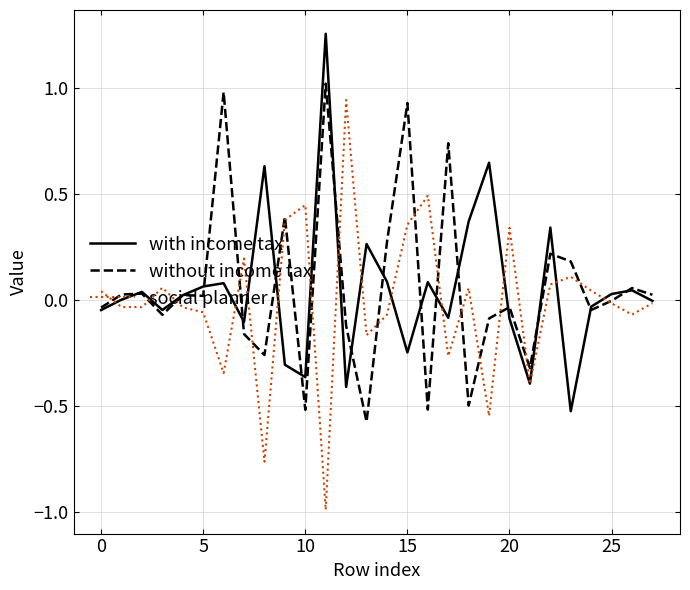

What is the smallest value displayed?

-1.0